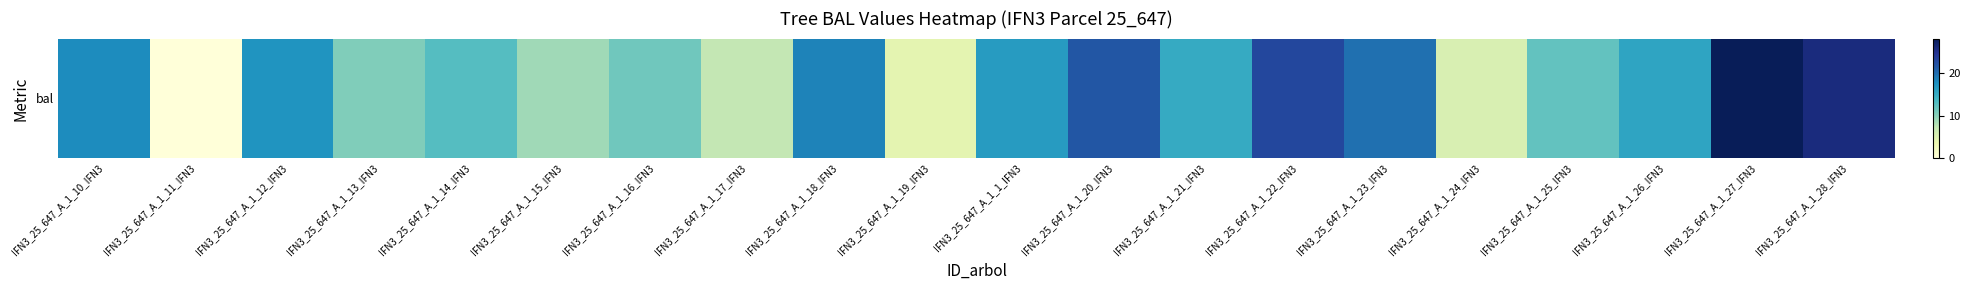

Reading right to left, list all the values displayed in this chart.

25.8	28.0	15.8	12.1	5.4	19.8	22.9	15.1	21.6	16.5	4.4	18.5	7.2	11.3	8.9	12.9	10.5	17.1	0.0	17.8